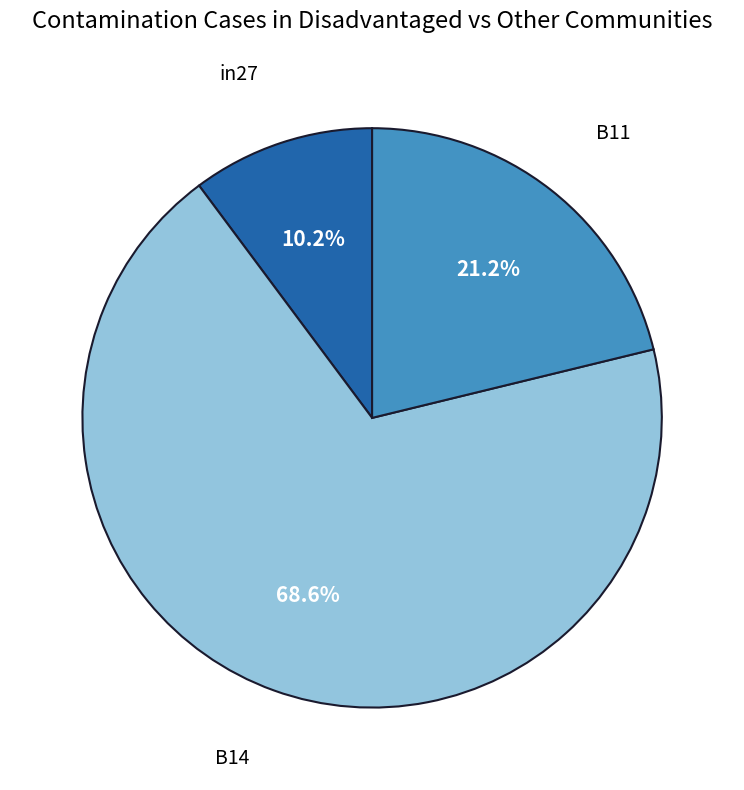

Rank the categories by value from highest to lowest.

B14, B11, in27